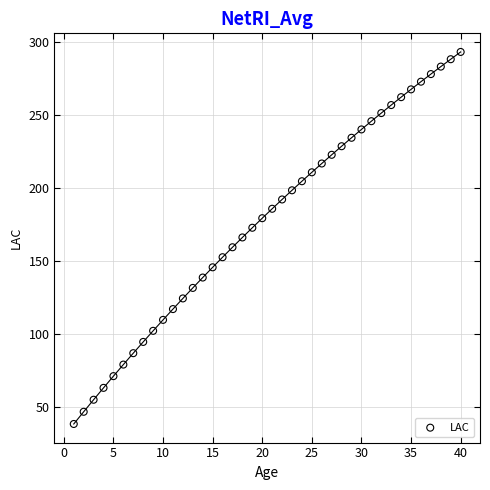

What is the range of X values (max minus min)?

39.0